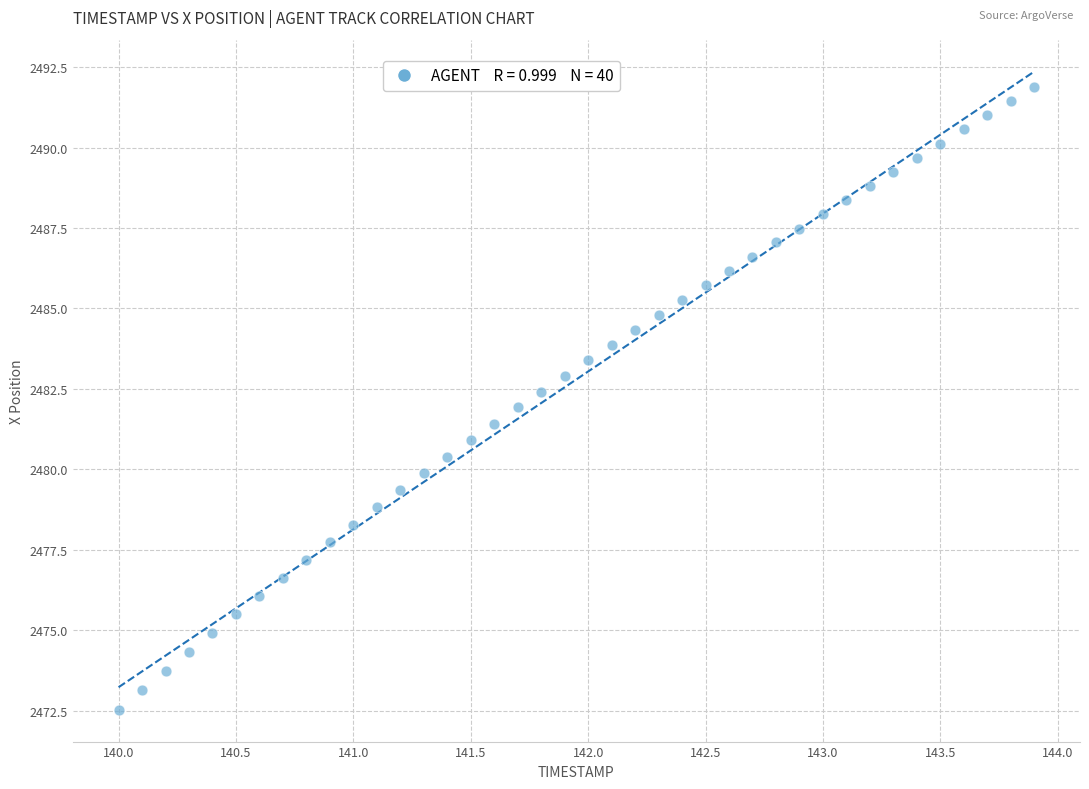

What is the range of X values (max minus min)?

3.9